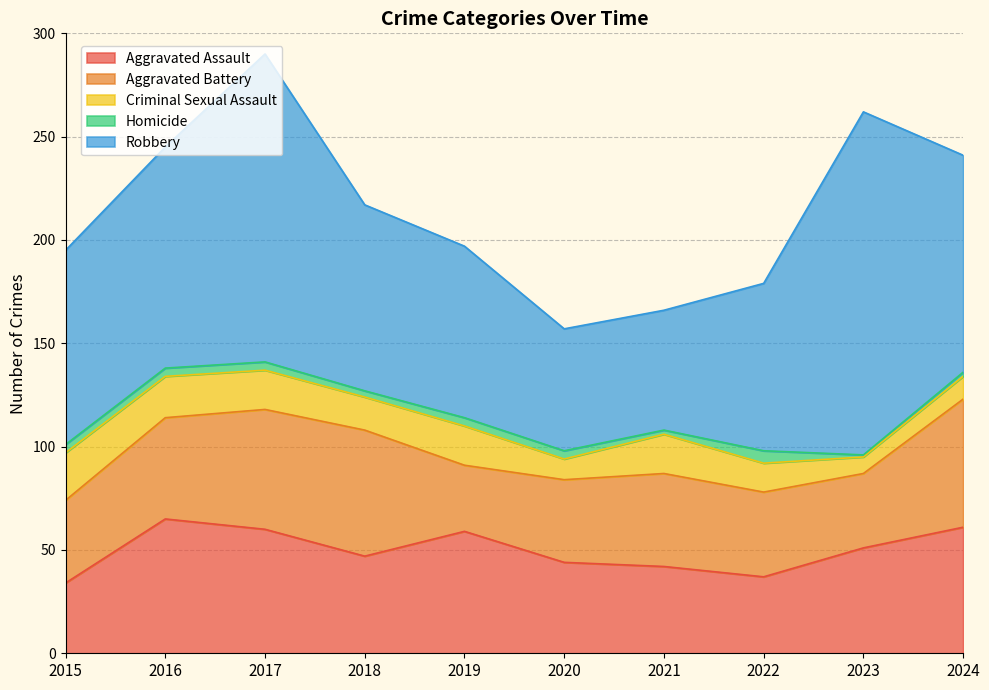

Reading left to right, list all the values displayed in this chart.

Aggravated Assault: 2015=34	2016=65	2017=60	2018=47	2019=59	2020=44	2021=42	2022=37	2023=51	2024=61
Aggravated Battery: 2015=40	2016=49	2017=58	2018=61	2019=32	2020=40	2021=45	2022=41	2023=36	2024=62
Criminal Sexual Assault: 2015=23	2016=20	2017=19	2018=16	2019=19	2020=10	2021=19	2022=14	2023=8	2024=11
Homicide: 2015=4	2016=4	2017=4	2018=3	2019=4	2020=4	2021=2	2022=6	2023=1	2024=2
Robbery: 2015=94	2016=107	2017=149	2018=90	2019=83	2020=59	2021=58	2022=81	2023=166	2024=105